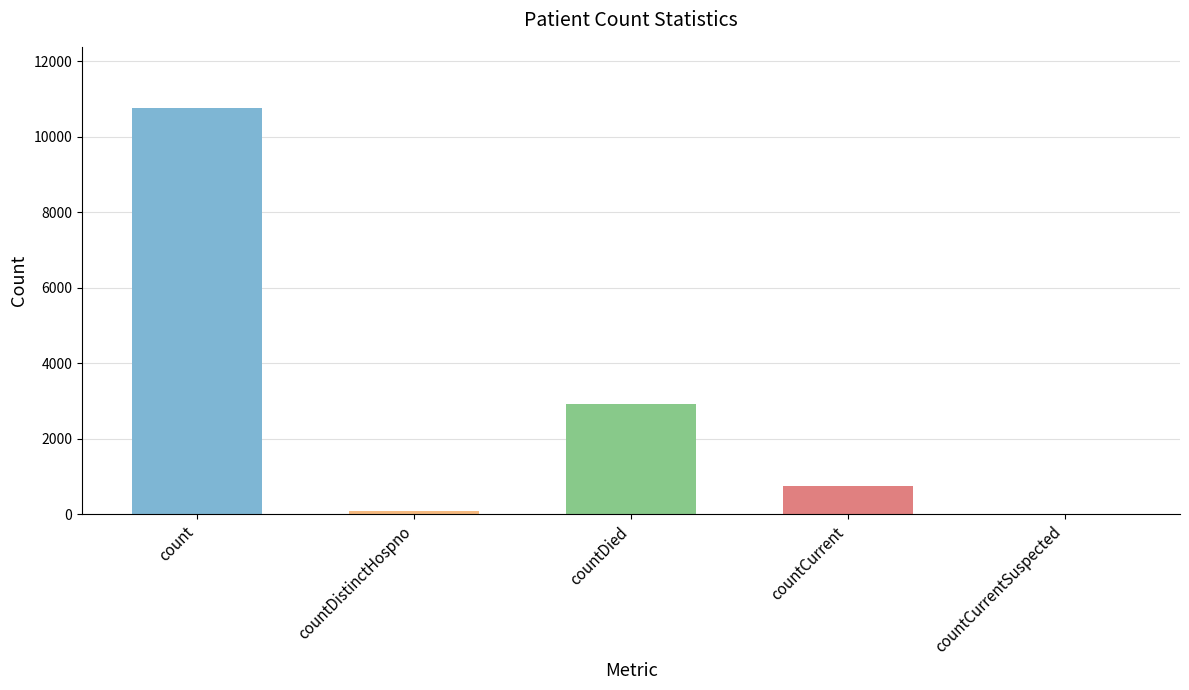

Between countDistinctHospno and countCurrent, which is larger?

countCurrent